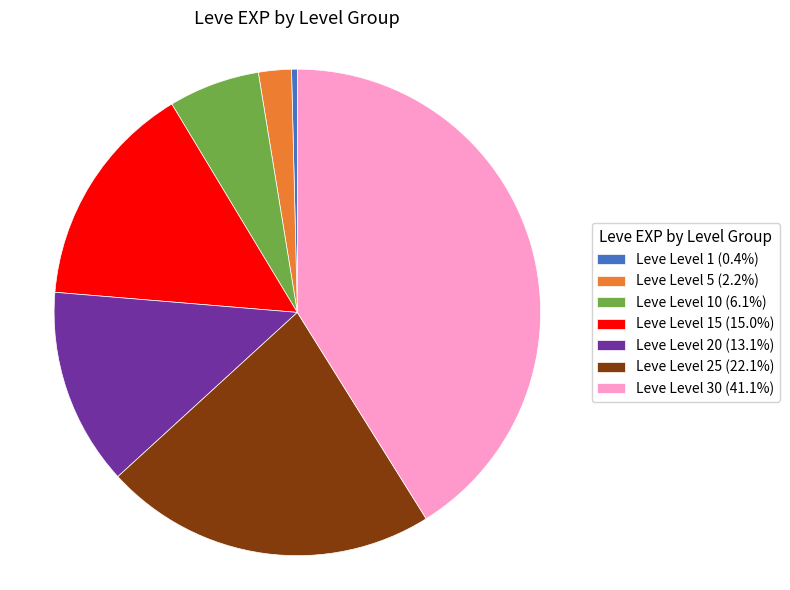

What is the ratio of the value at Leve Level 15 (15.0%) to the value at Leve Level 5 (2.2%)?

6.9